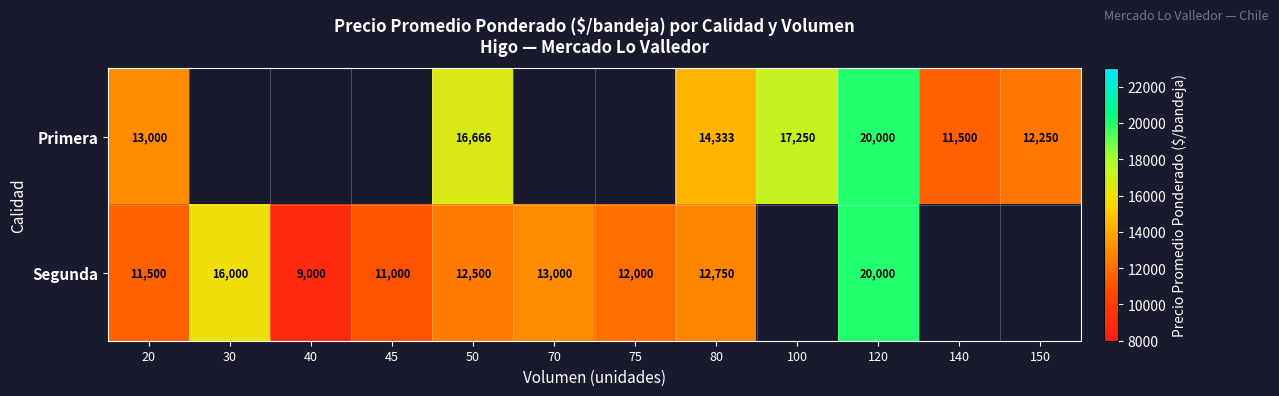

The Segunda series shows 4303.3 at 40. True or false?

False